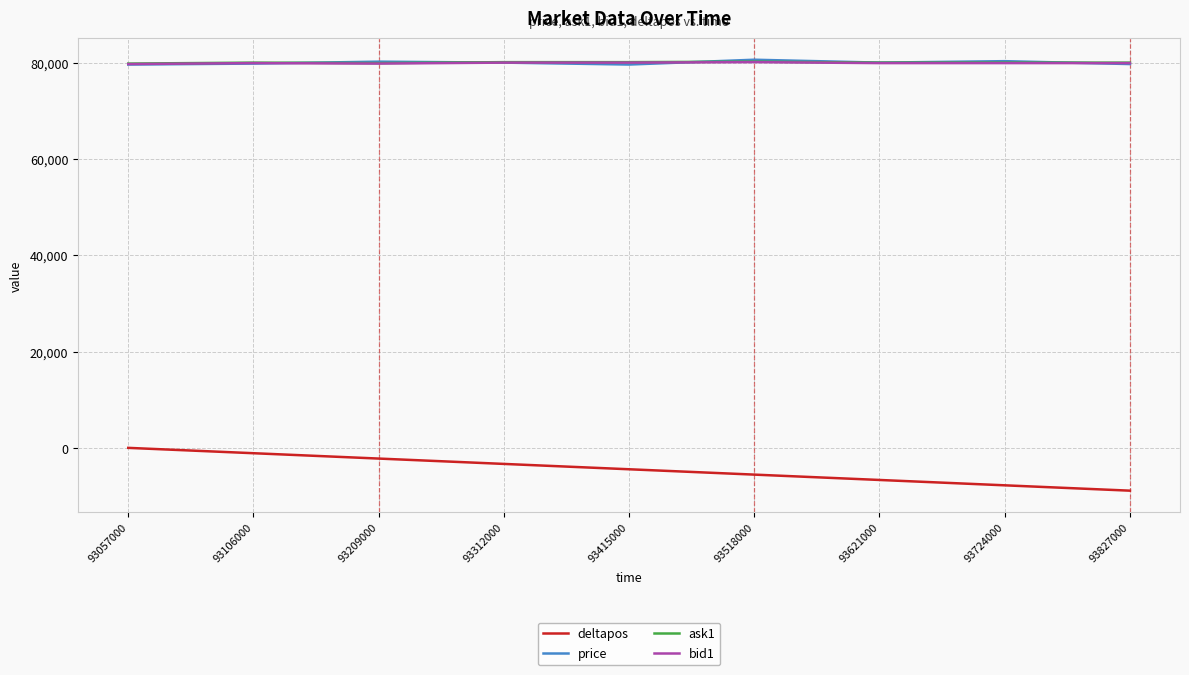

Which series has the largest range (max minus min)?

deltapos